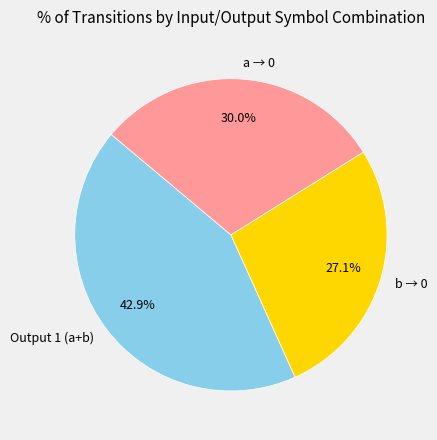

Approximately how many times larger is the value at a → 0 compared to b → 0?

1.1